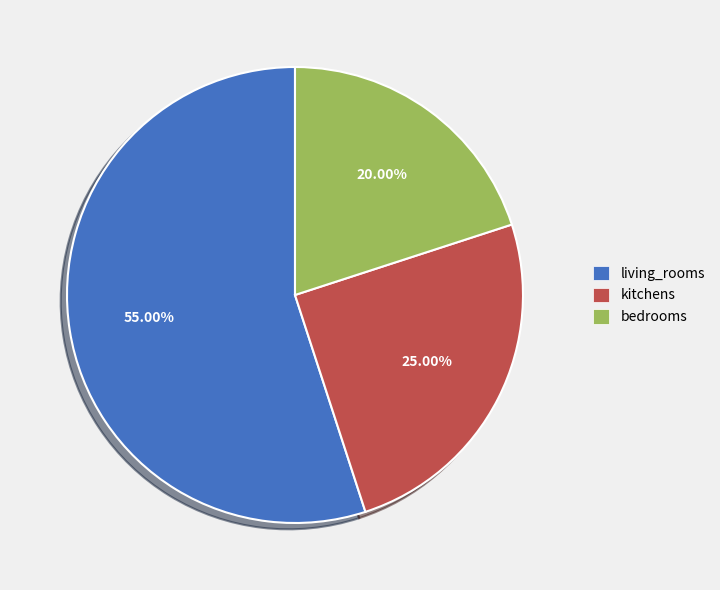

What percentage is the kitchens slice, to the nearest percent?

25%